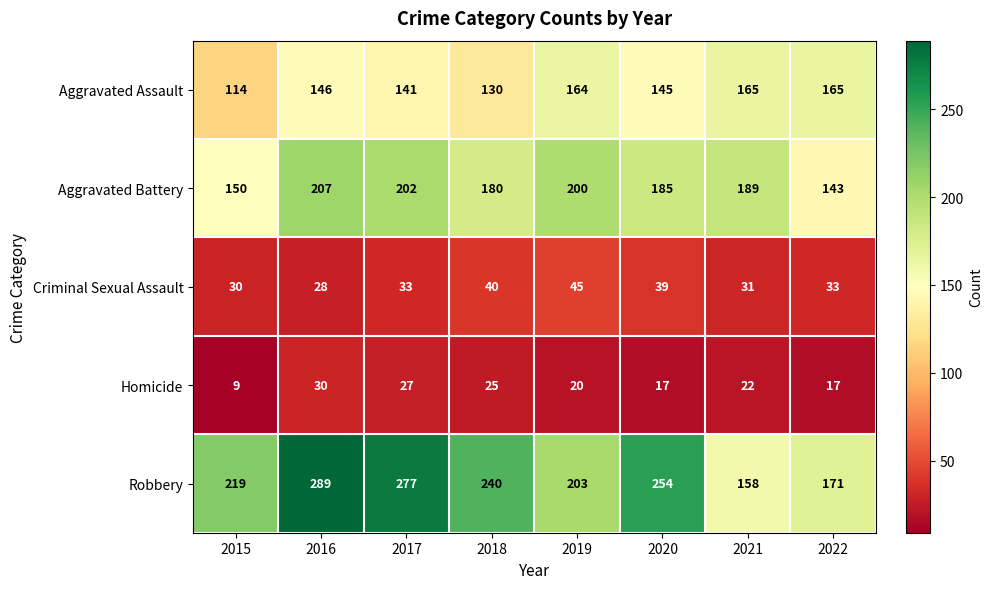

Which series has the widest spread of values?

Robbery